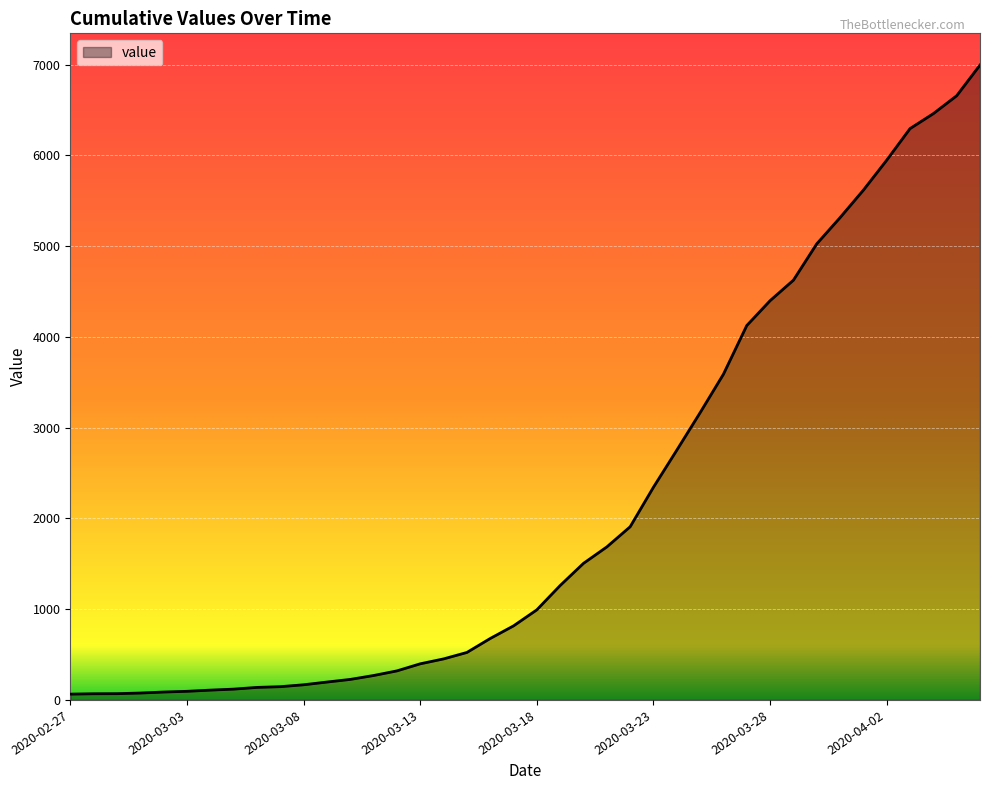

What is the maximum value shown in the chart?

6995